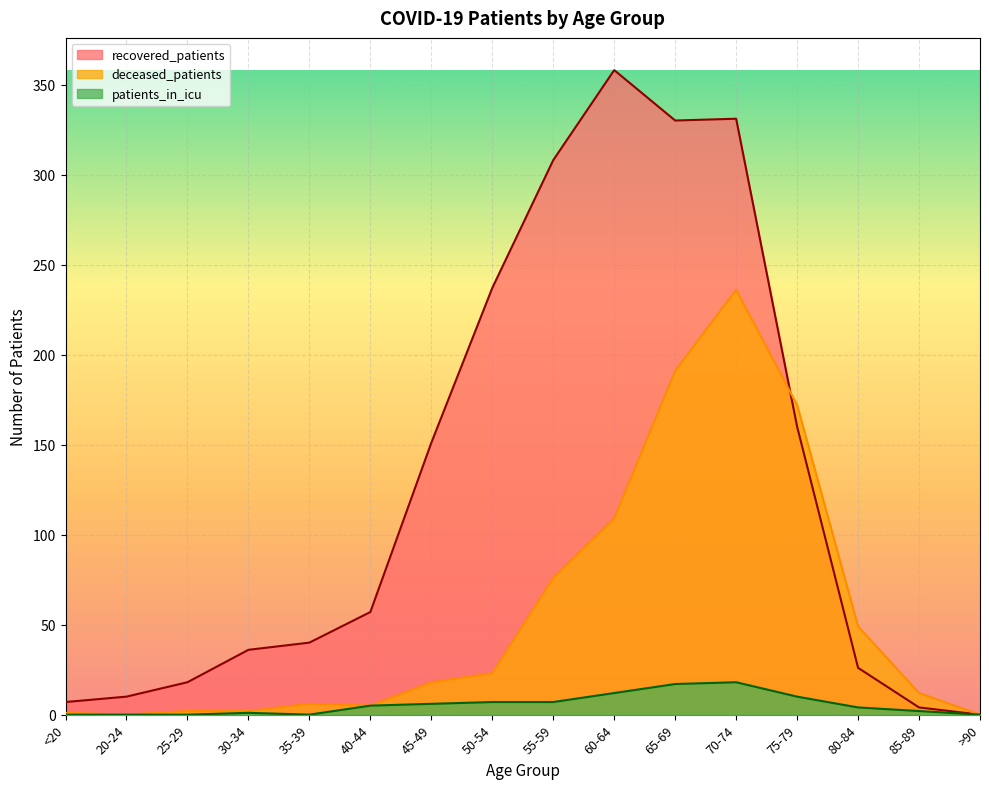

What is the value of the deceased_patients point at the 15th from the left?

12